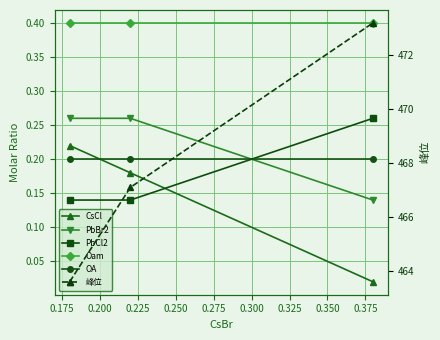

At how many categories does at least one series exceed 103?

3